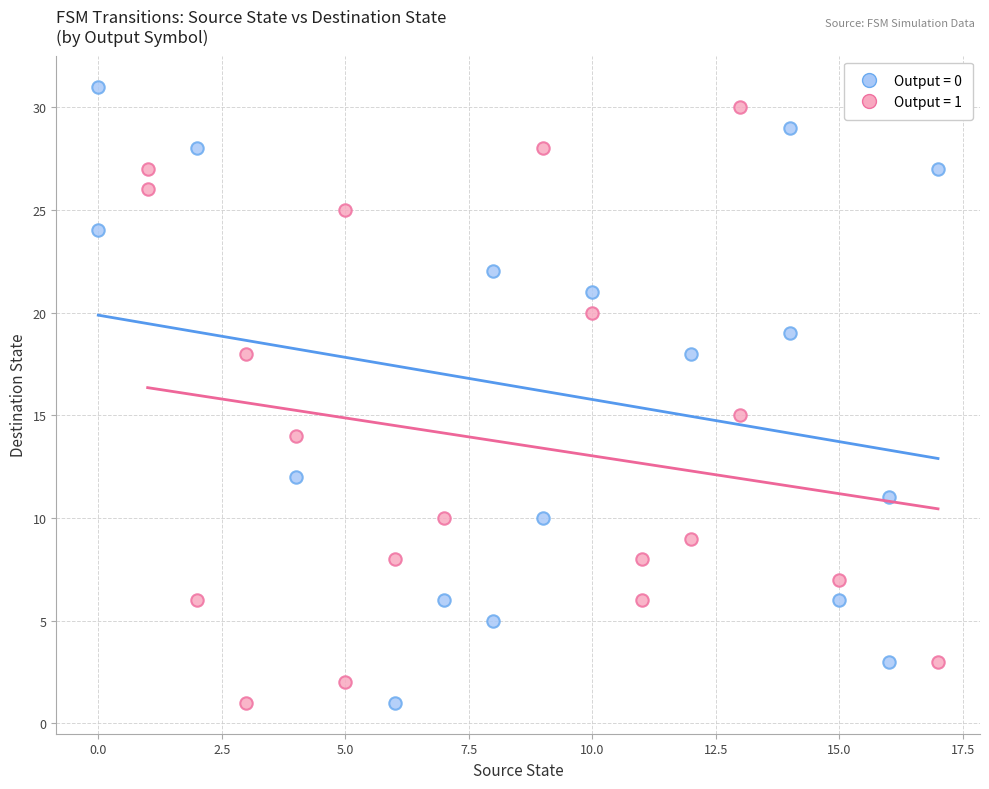

What are all the series names shown in the legend?

Output = 0, Output = 1